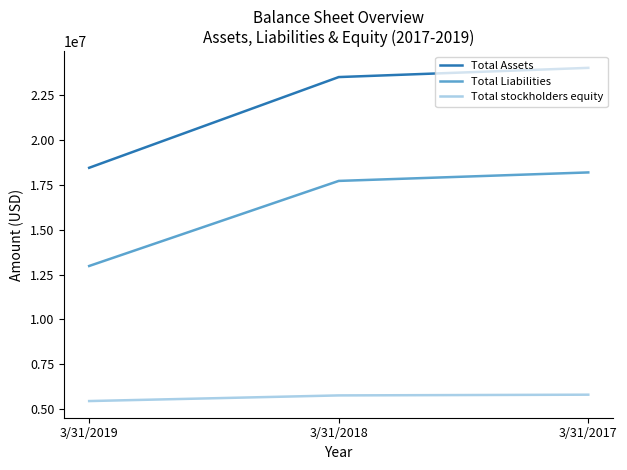

What is the smallest value displayed?

5461713